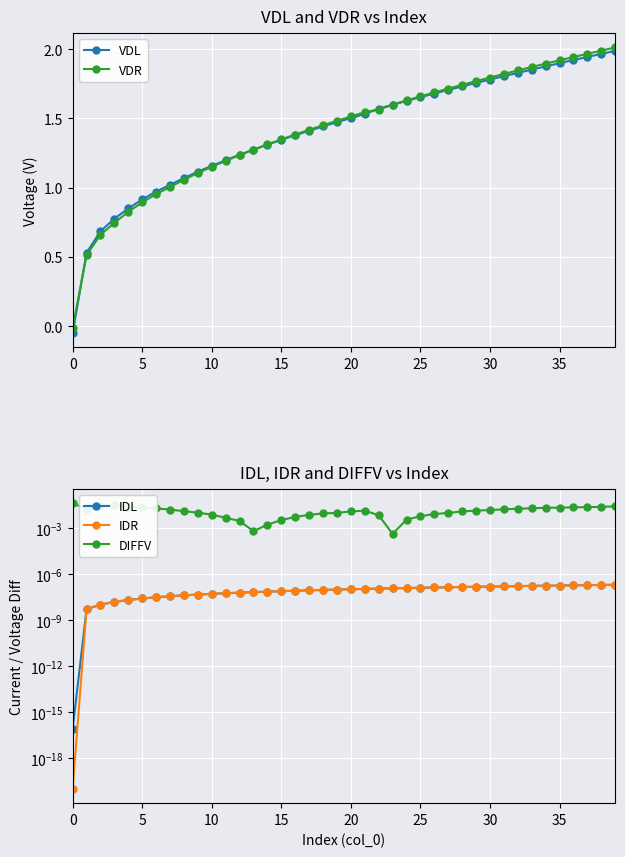

Which has a higher value, 24 or 30?

30